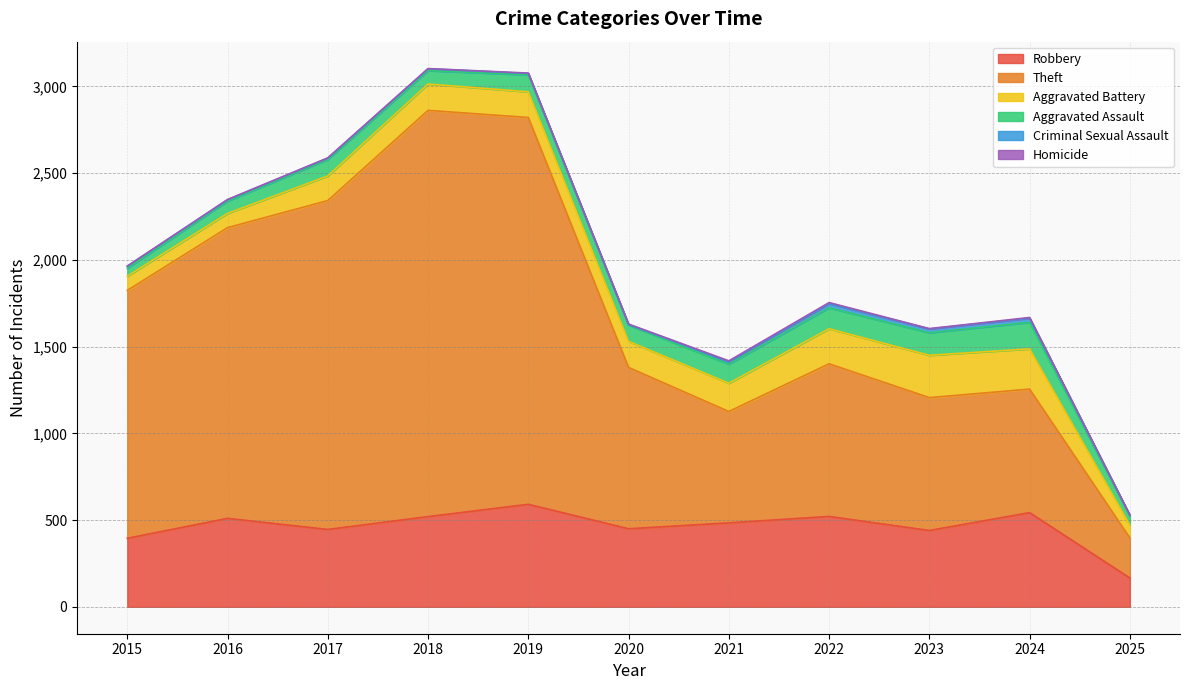

True or false: Aggravated Assault and Criminal Sexual Assault cross at least once.

False